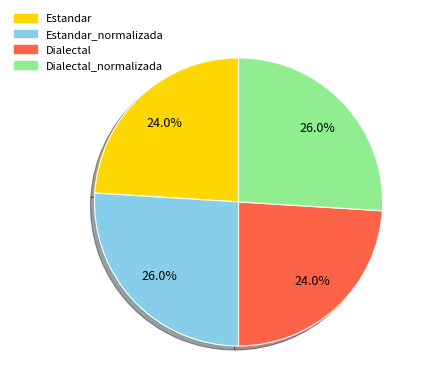

Does any single category account for the majority?

No